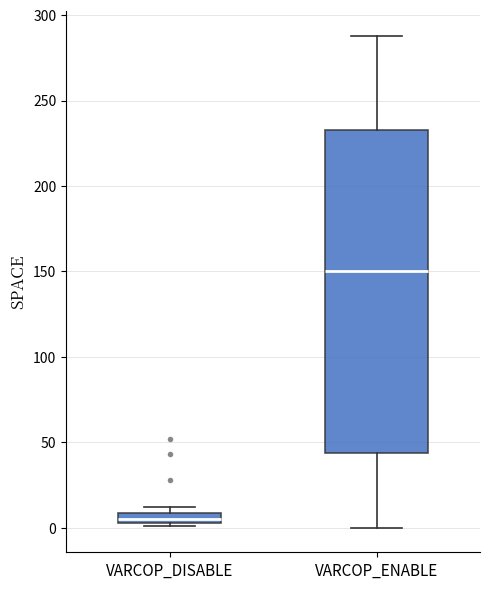

Where is the upper edge of the box for VARCOP_DISABLE on the y-axis? The values are not printed on the chart, so give them approximately, as read against the axis.

10